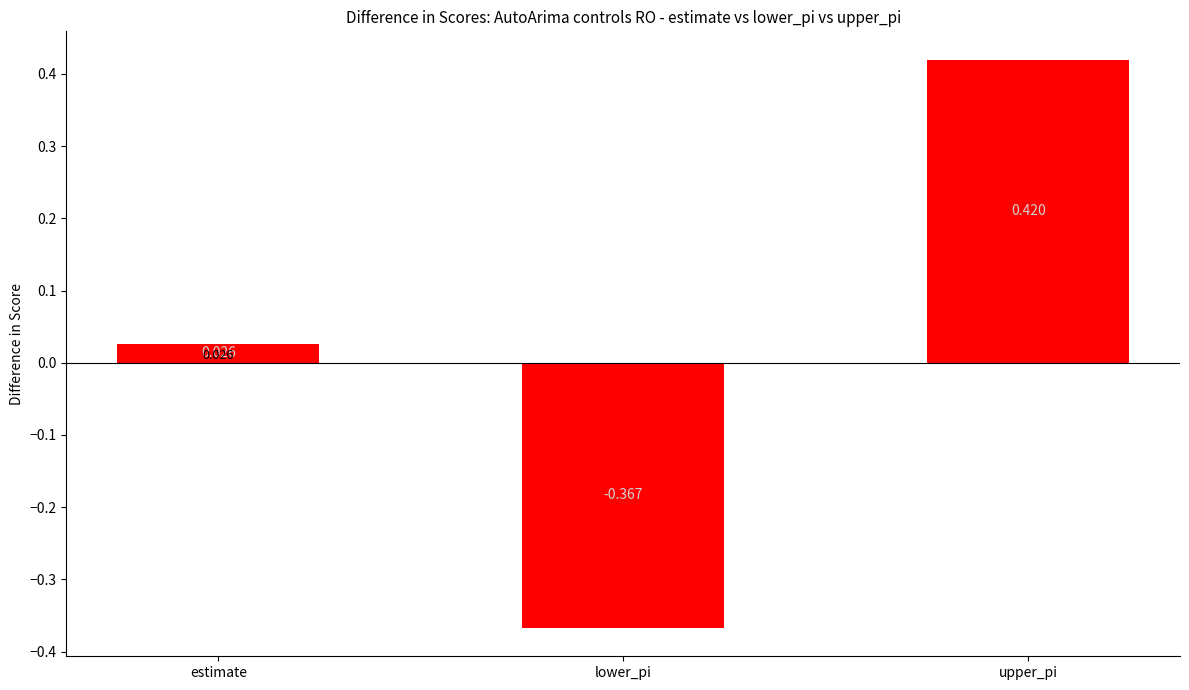

Rank the categories by value from highest to lowest.

upper_pi, estimate, lower_pi